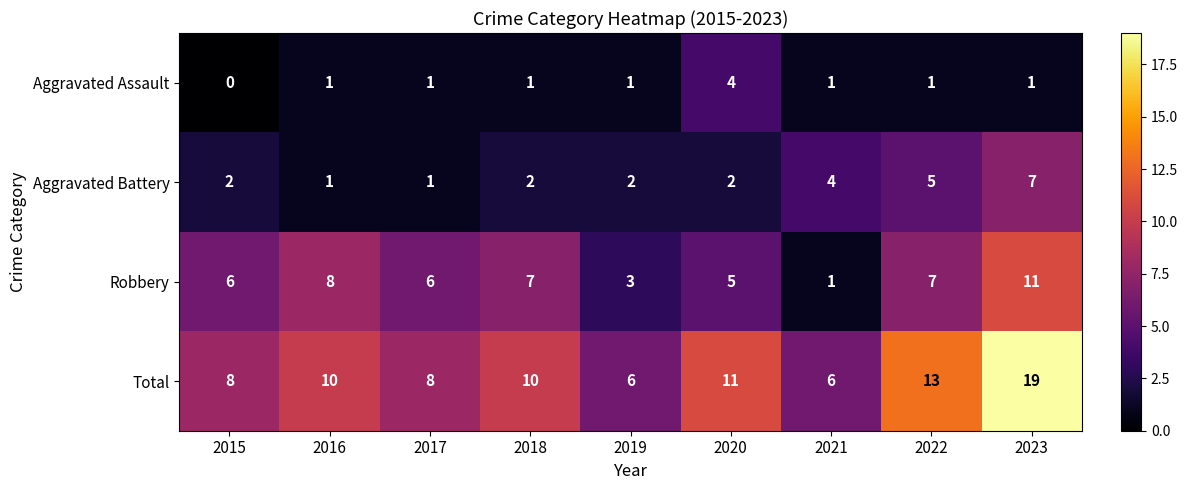

At 2022, list the series in order from smallest to largest.

Aggravated Assault, Aggravated Battery, Robbery, Total